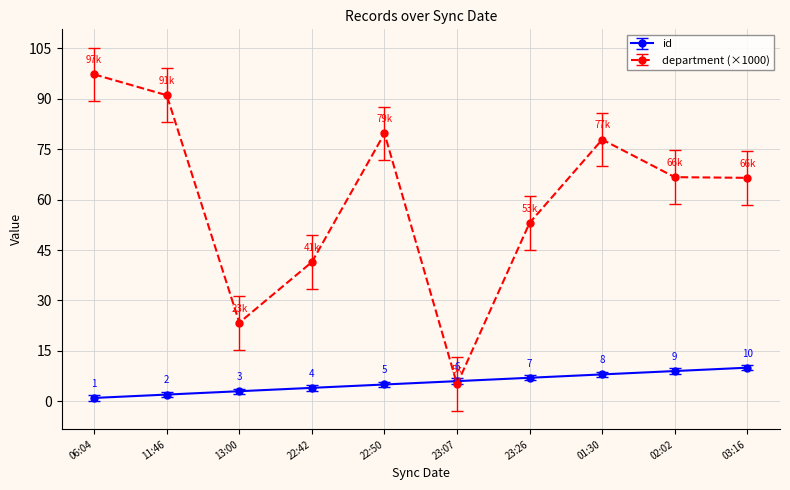

List the series in order of their peak value, highest first.

department (×1000), id